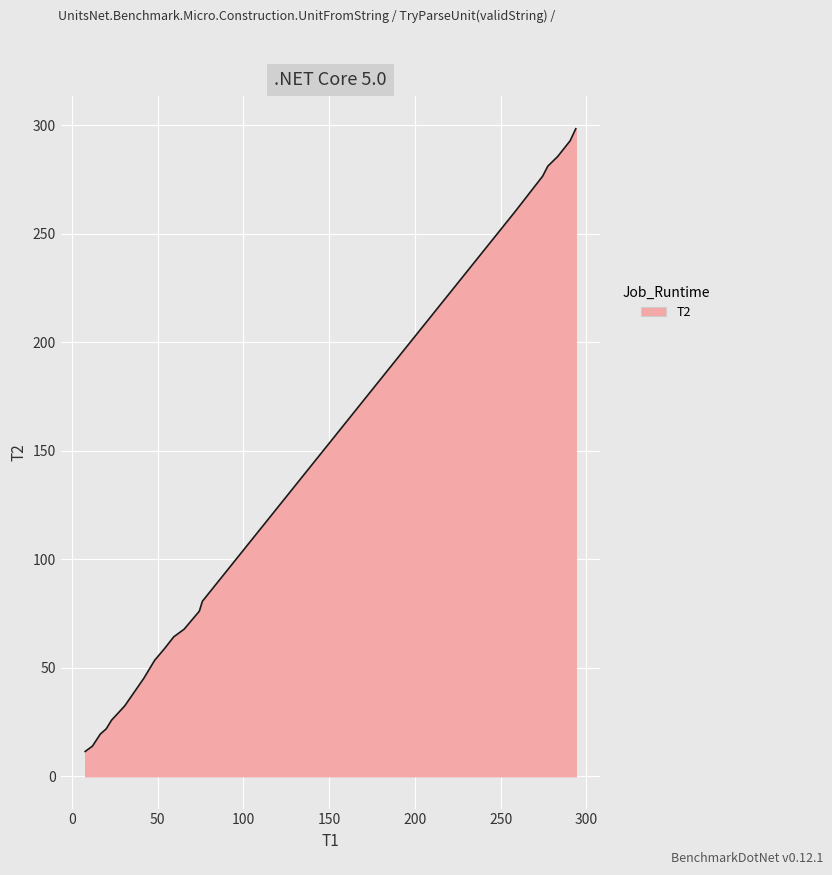

Reading left to right, what are all the values shown in this chart?

11.4	13.9	19.5	21.8	25.8	32.4	45.1	53.4	59.0	64.2	67.8	76.1	80.6	260.6	276.6	281.2	285.6	292.9	298.4